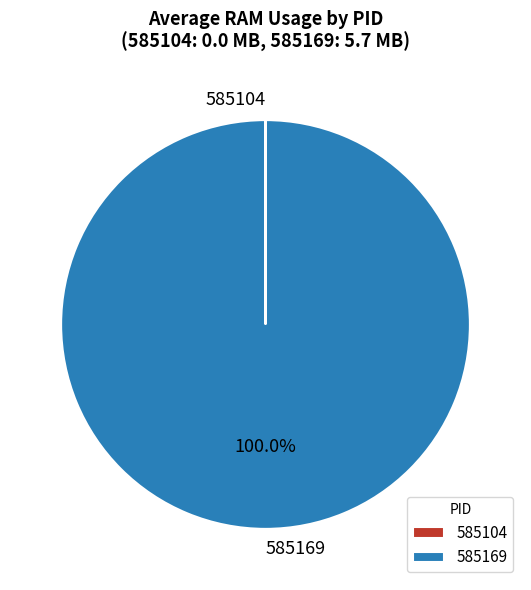

Is there any slice that represents more than half of the pie?

Yes